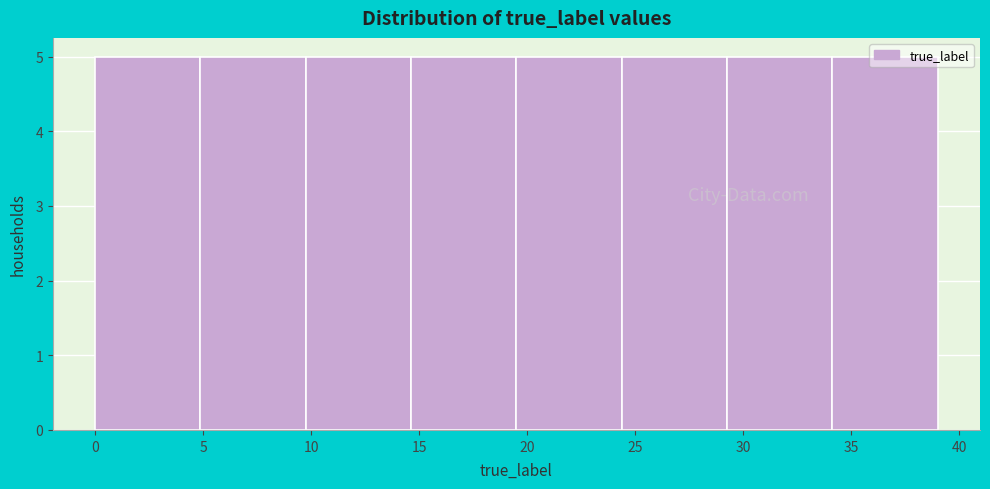

What is the height of the bar covering 19.5 to 24.5 on the x-axis? Neither the bar edges nor the heights are printed on the chart, so give them approximately, as read against the axes.

5